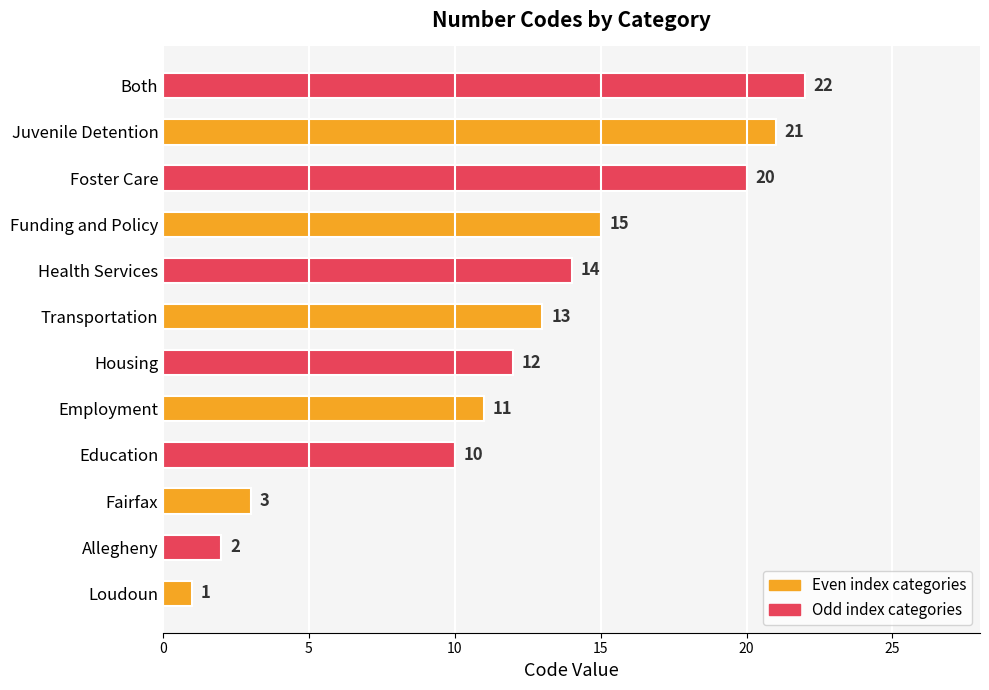

Reading top to bottom, extract all data points from this chart.

22	21	20	15	14	13	12	11	10	3	2	1